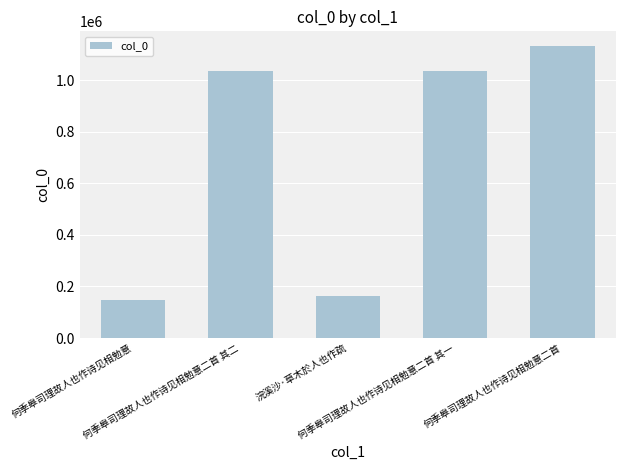

What is the label of the 2nd bar from the right?

何季皋司理故人也作诗见相勉意二首 其一